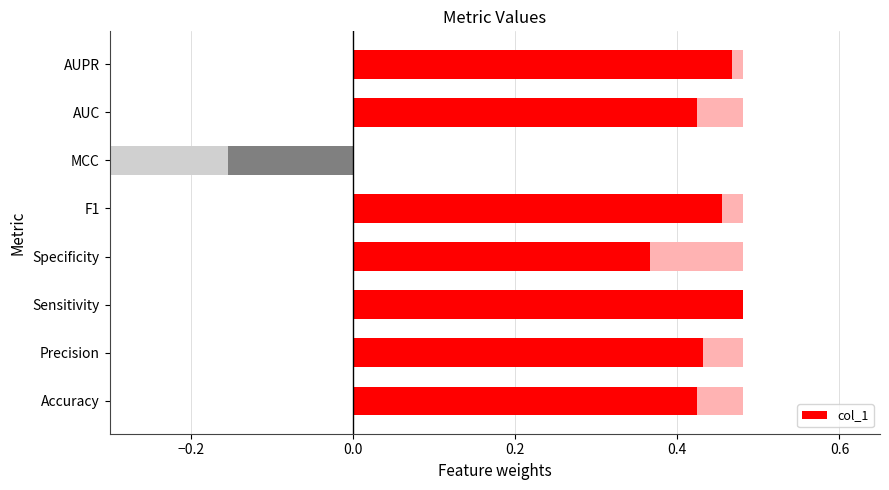

The value at F1 is 0.5. True or false?

True